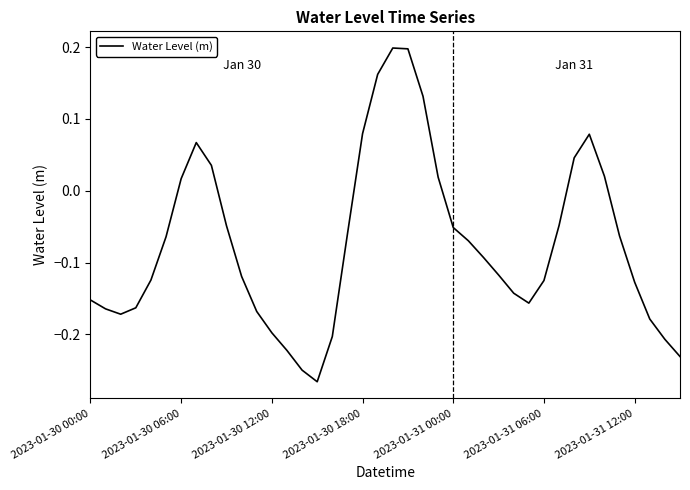

What is the difference between the maximum and minimum values?

0.5